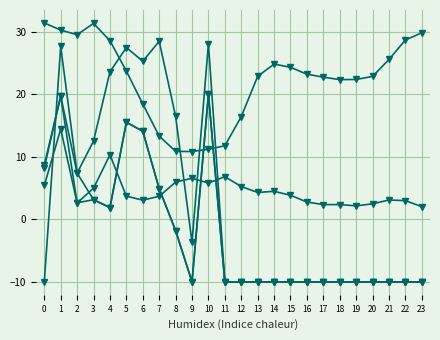

Count the number of categories in the chart.

24